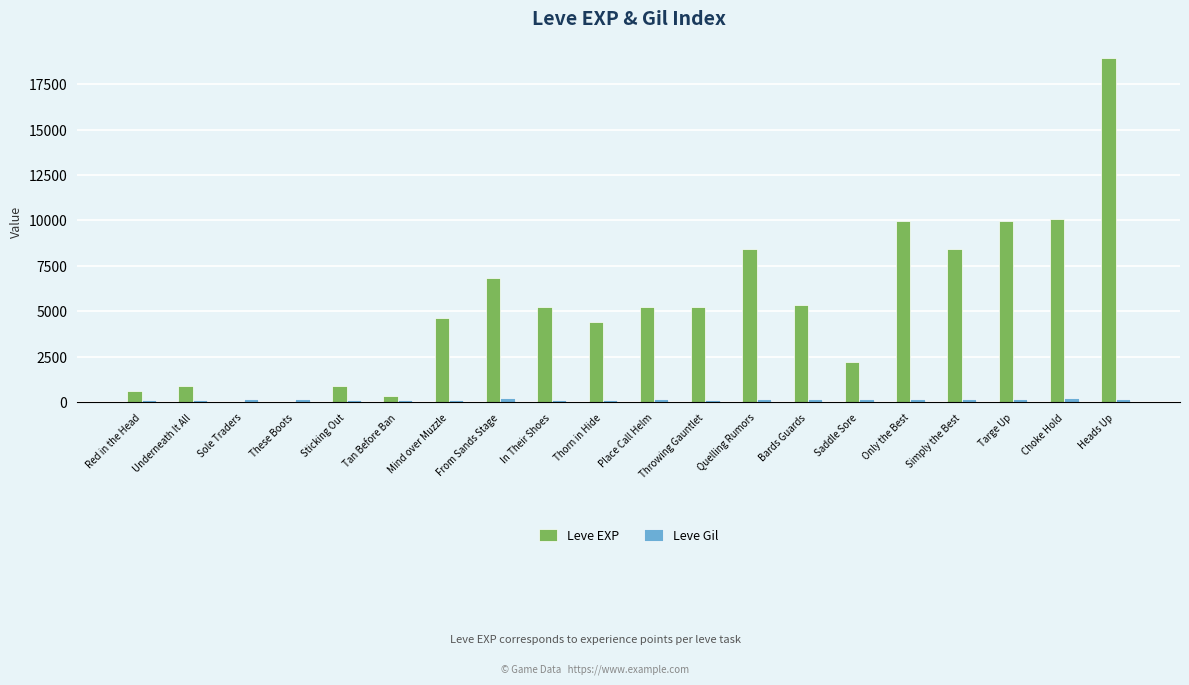

True or false: Leve EXP has a value of 6840 at From Sands Stage.

True